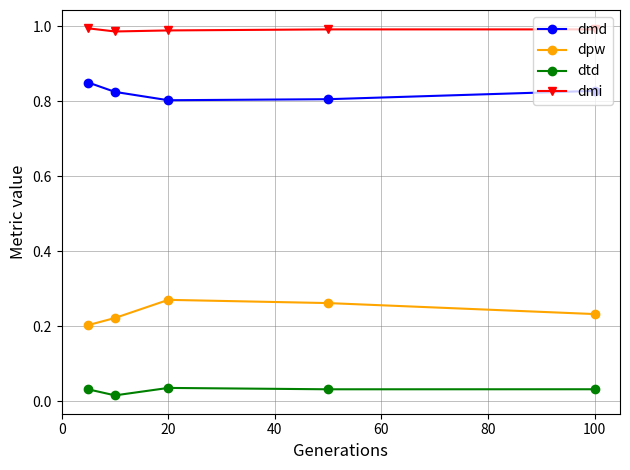

Which series has the largest total across all categories?

dmi